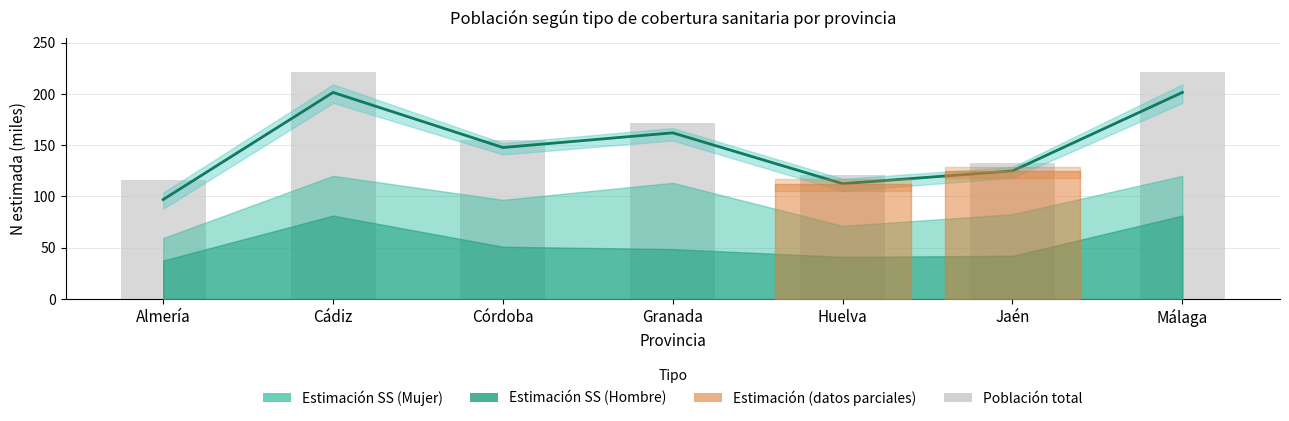

Reading left to right, transcribe all the data shown in this chart.

SS Total estimación: Almería=97.0	Cádiz=201.4	Córdoba=147.8	Granada=162.0	Huelva=112.5	Jaén=124.9	Málaga=201.4
Población total: Almería=115.6	Cádiz=221.3	Córdoba=155.1	Granada=171.4	Huelva=120.8	Jaén=132.4	Málaga=221.3